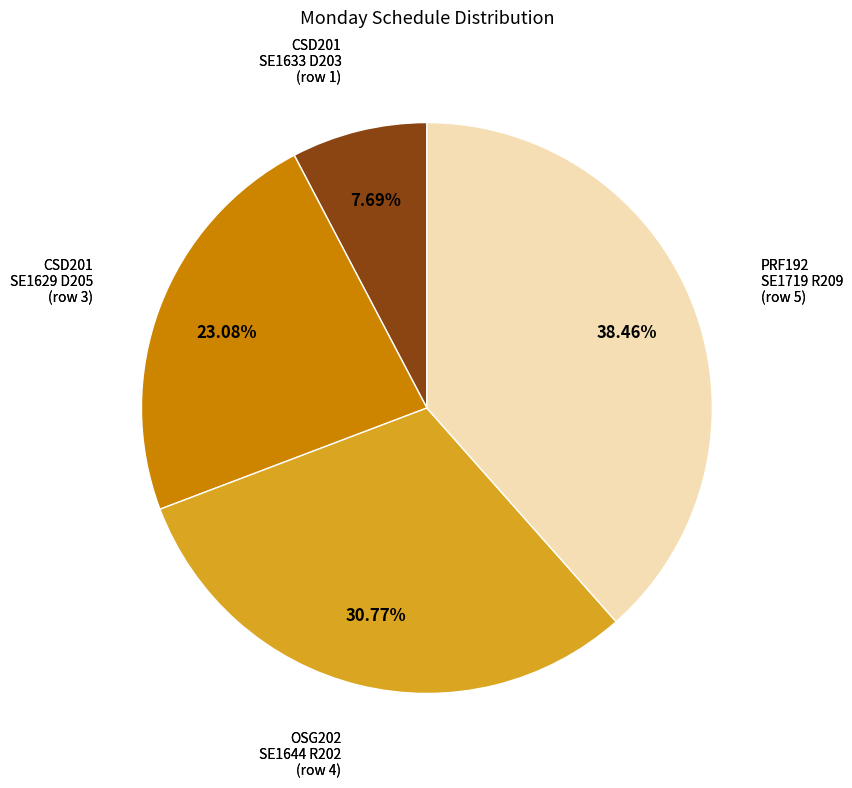

Is there any slice that represents more than half of the pie?

No